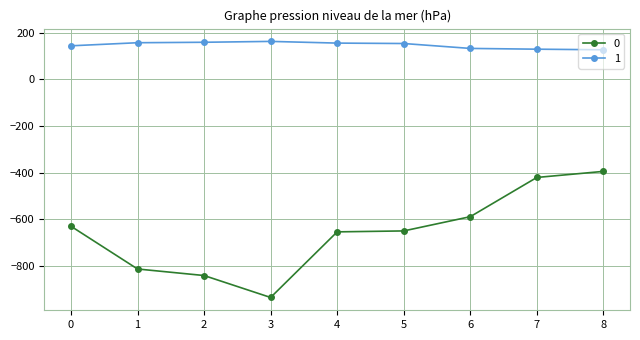

Does the chart have visible grid lines?

Yes